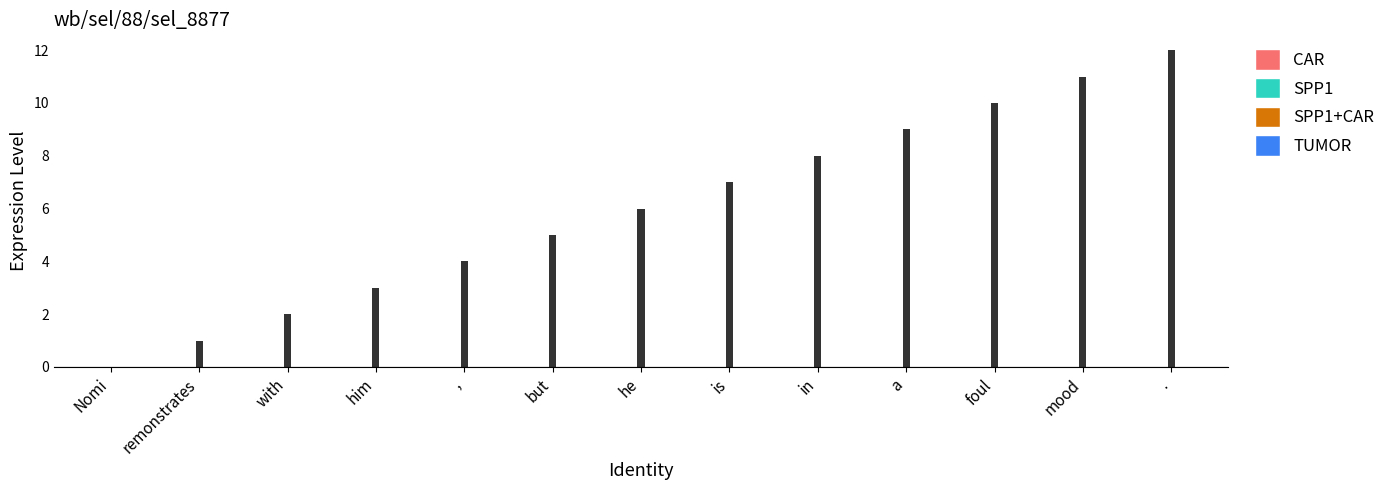

Which has a higher value, with or foul?

foul